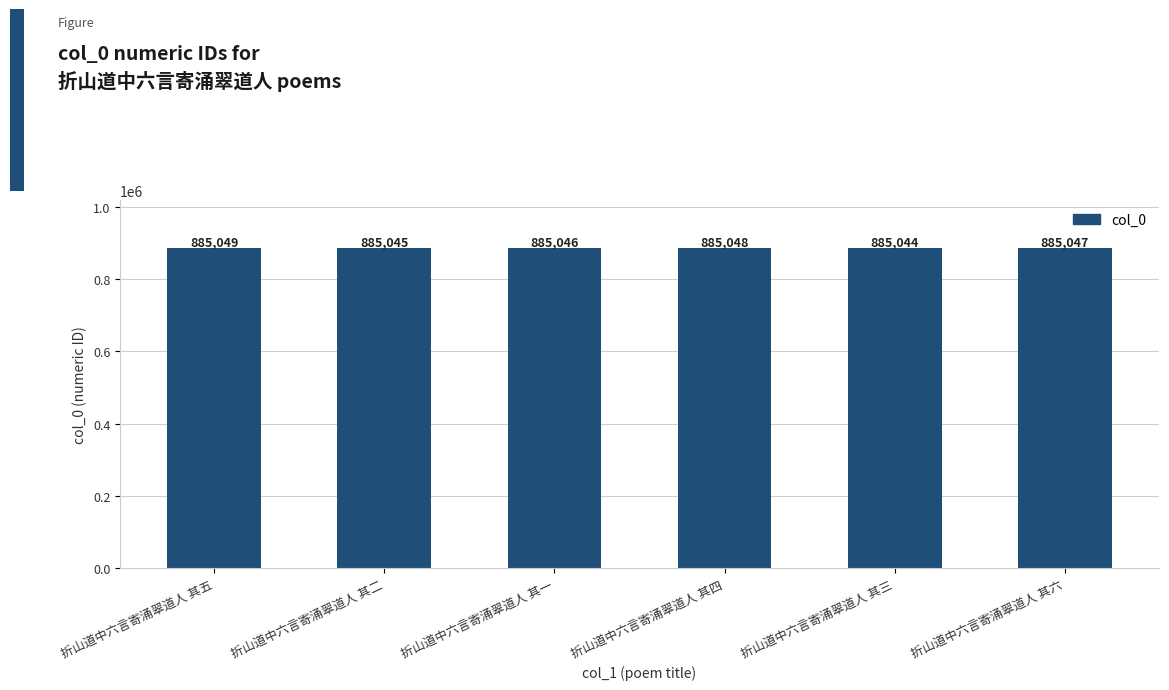

What is the minimum value shown in the chart?

885044